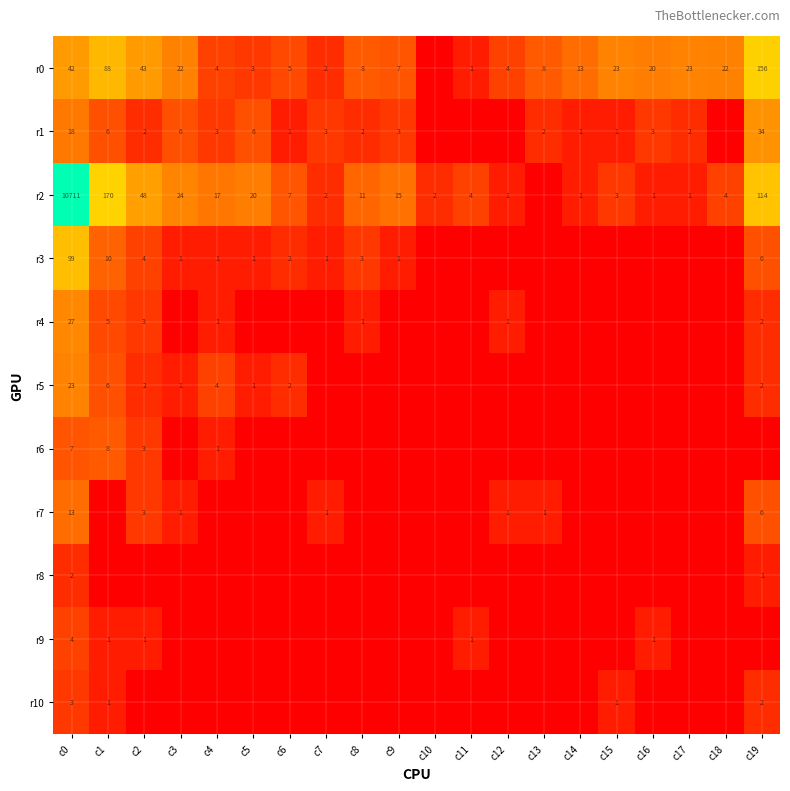

Is the value of r2 at c8 greater than the value of r0 at c4?

Yes